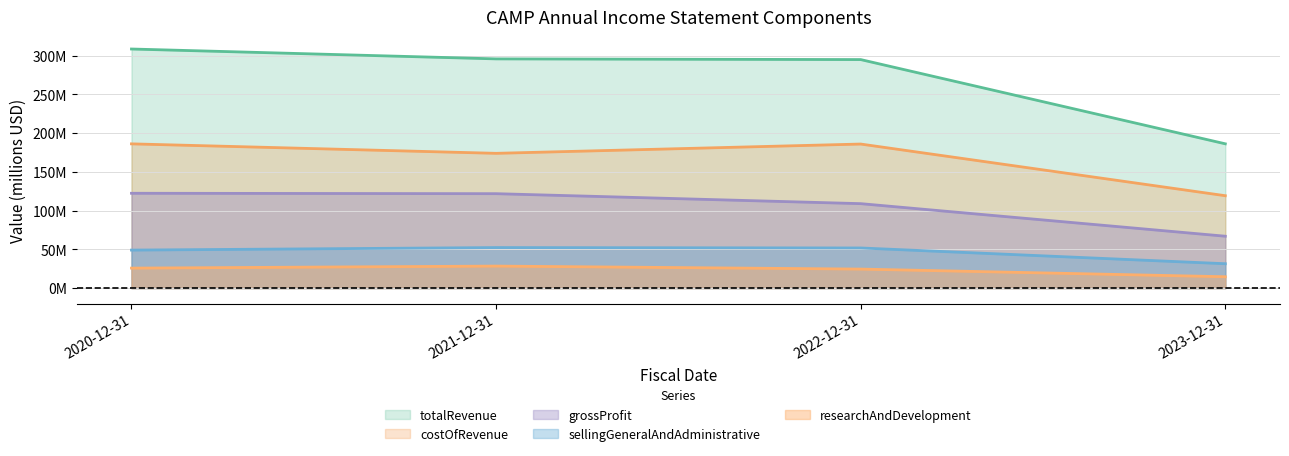

The value of totalRevenue at 2023-12-31 is 186.2. True or false?

True